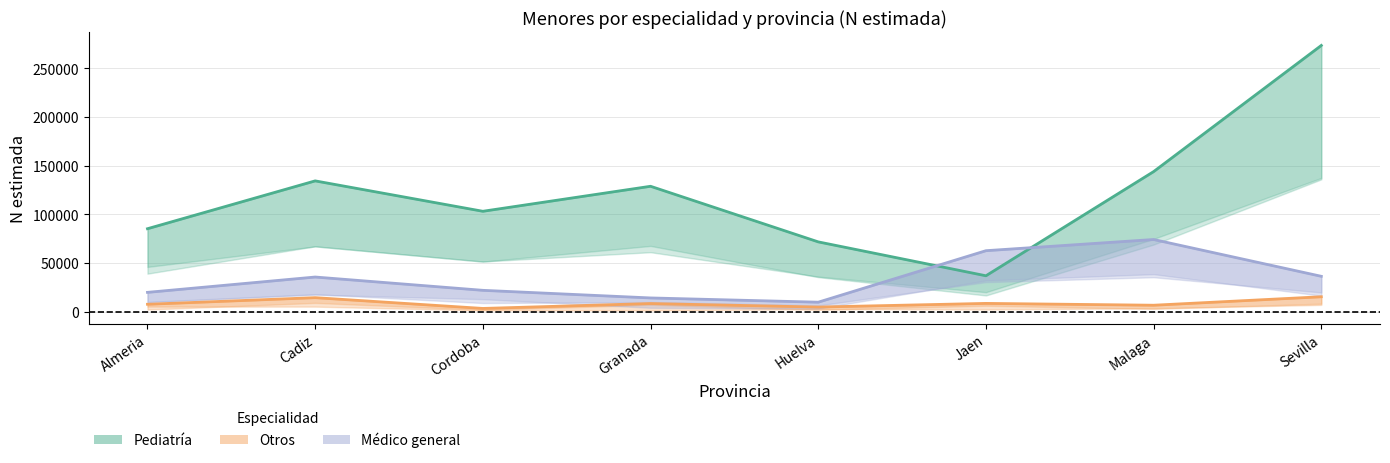

What is the value of the Otros (Total) point at the 8th from the left?

15498